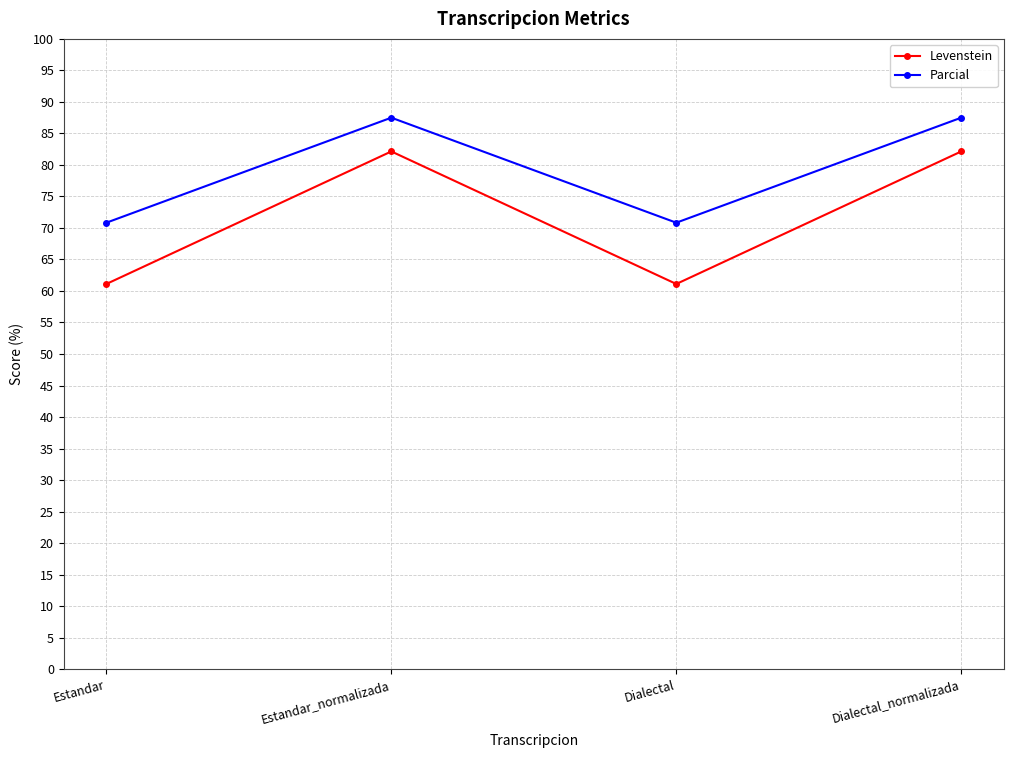

What is the total value across all series at Estandar?

131.9